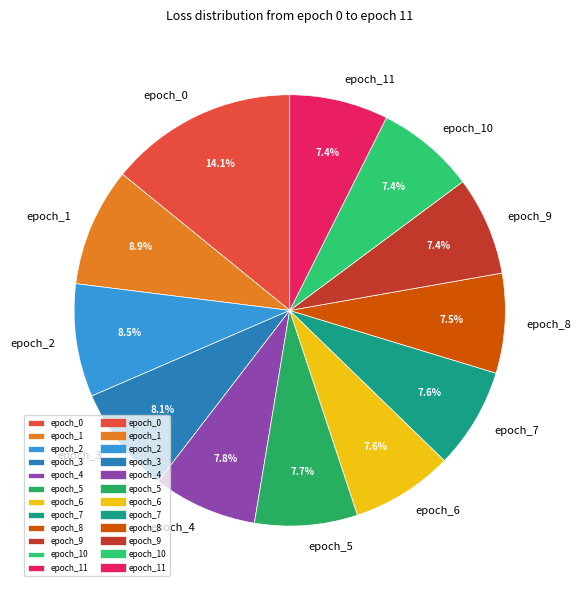

Which has a higher value, epoch_3 or epoch_7?

epoch_3